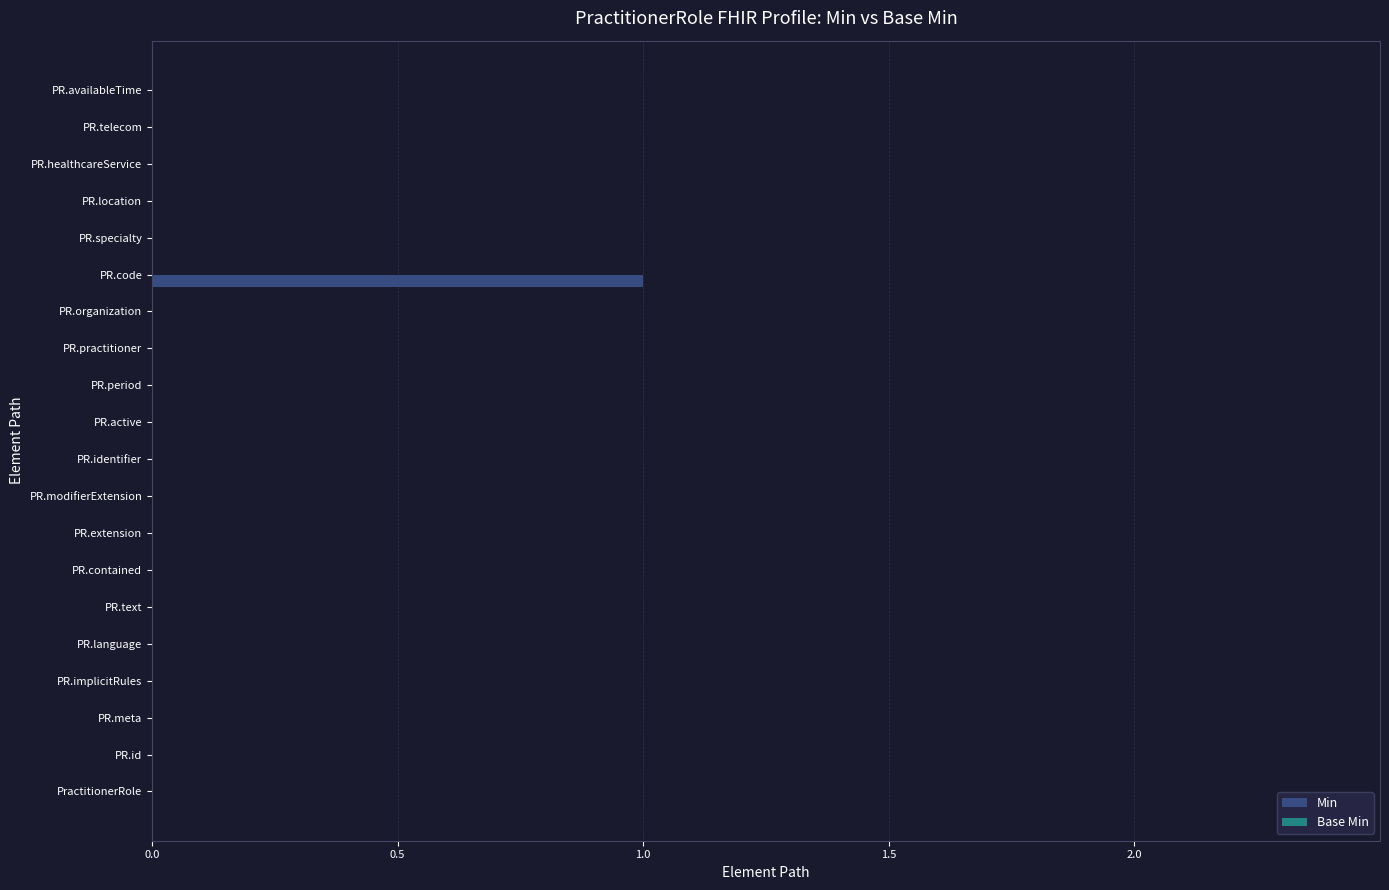

Which has a higher value, PR.code or PR.extension?

PR.code